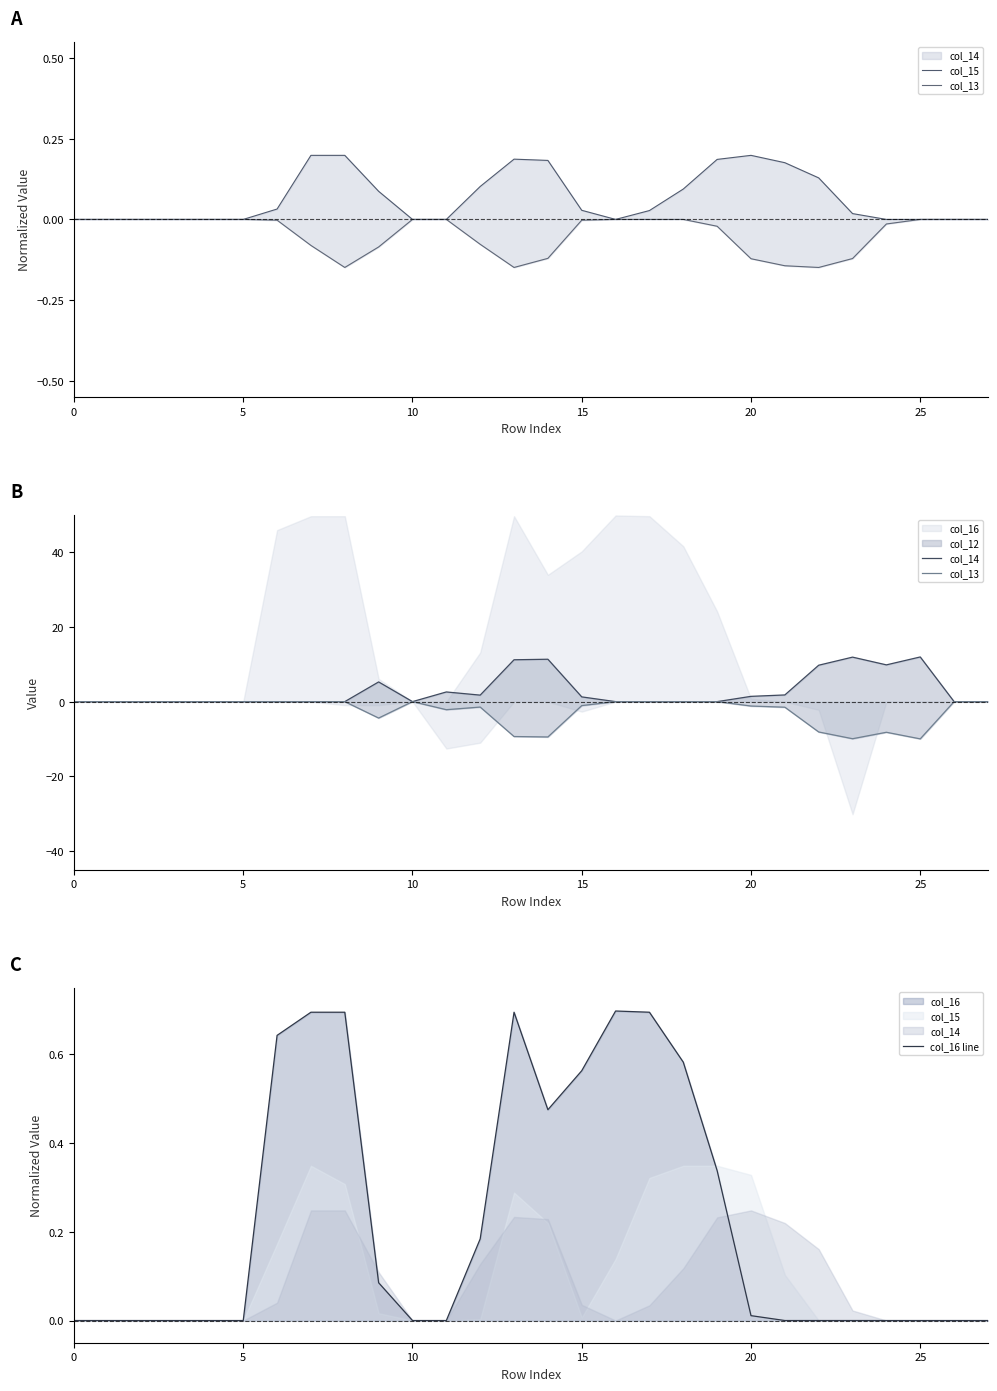

What is the label of the 23rd point from the left?

22